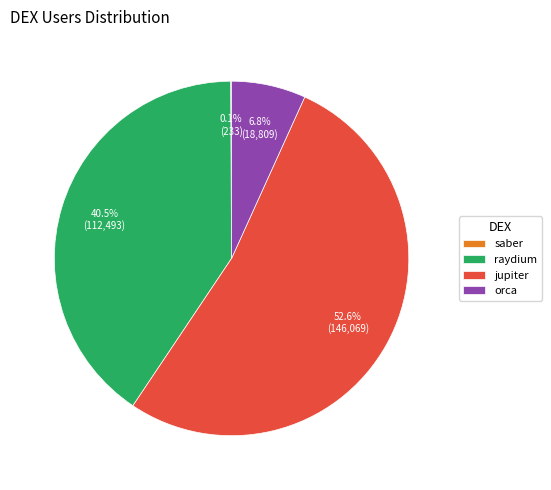

Does any single category account for the majority?

Yes